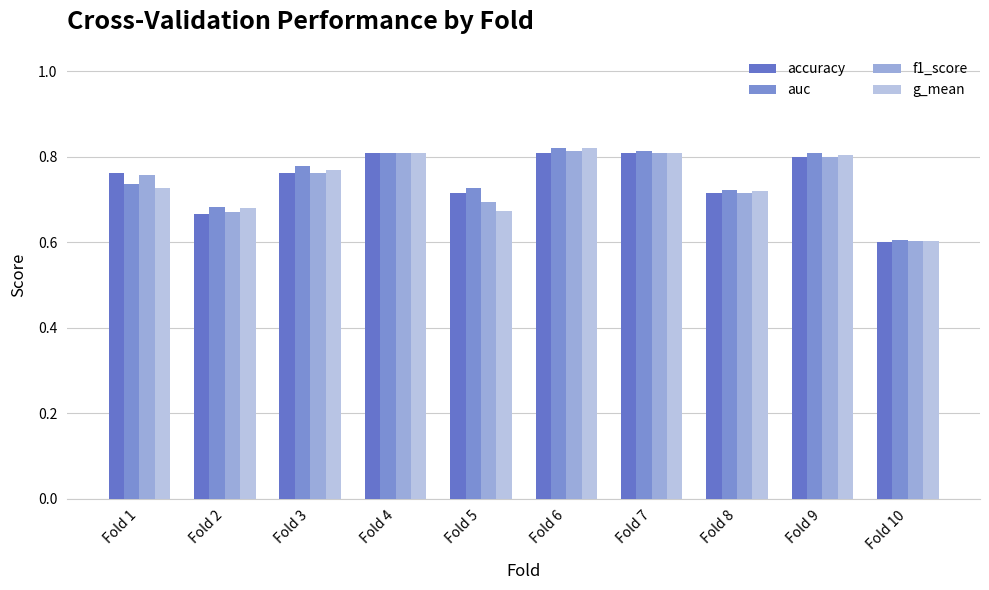

Reading right to left, transcribe all the data shown in this chart.

accuracy: 0.6	0.8	0.7	0.8	0.8	0.7	0.8	0.8	0.7	0.8
auc: 0.6	0.8	0.7	0.8	0.8	0.7	0.8	0.8	0.7	0.7
f1_score: 0.6	0.8	0.7	0.8	0.8	0.7	0.8	0.8	0.7	0.8
g_mean: 0.6	0.8	0.7	0.8	0.8	0.7	0.8	0.8	0.7	0.7